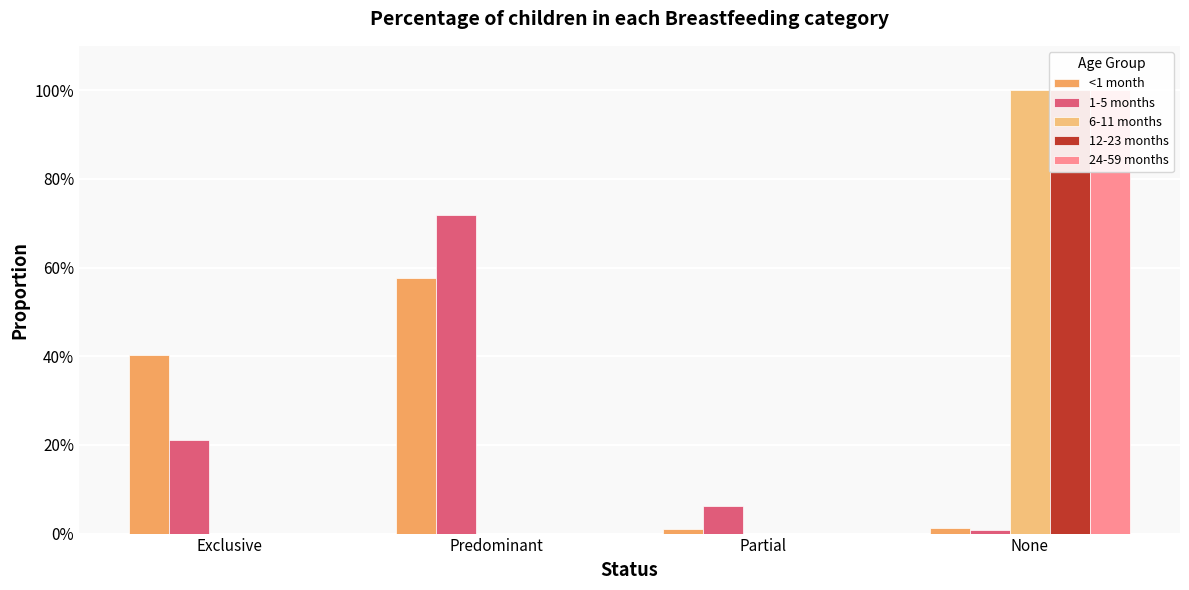

What is the difference between the highest and lowest values at Partial?

0.1